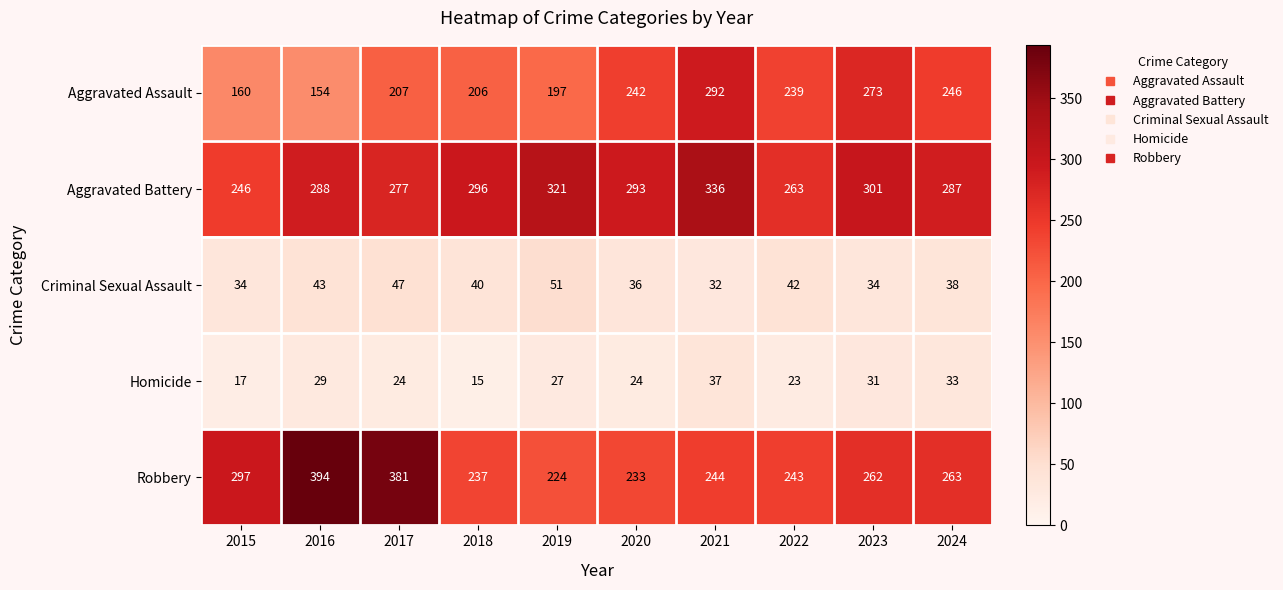

What is the average value of the Aggravated Assault series?

222